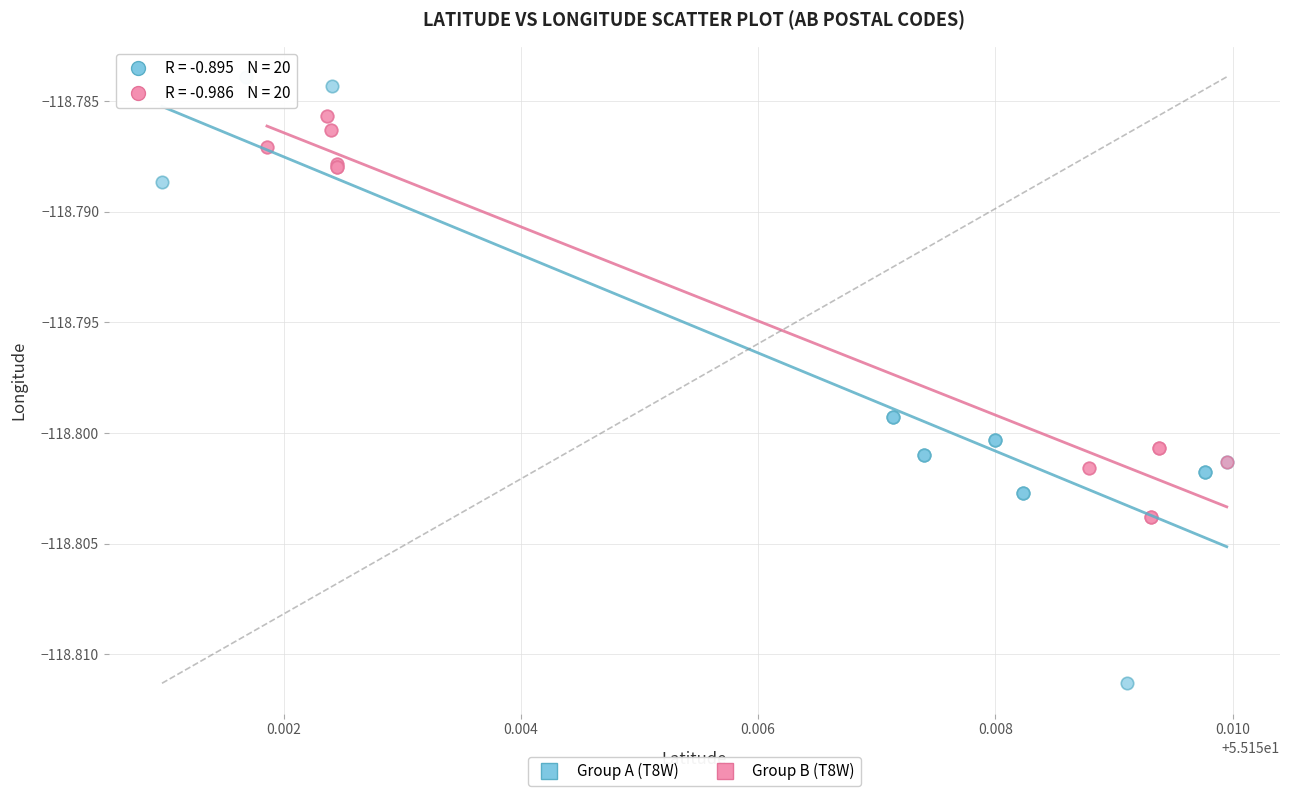

Which series contains the lowest Y value?

Group A (T8W)